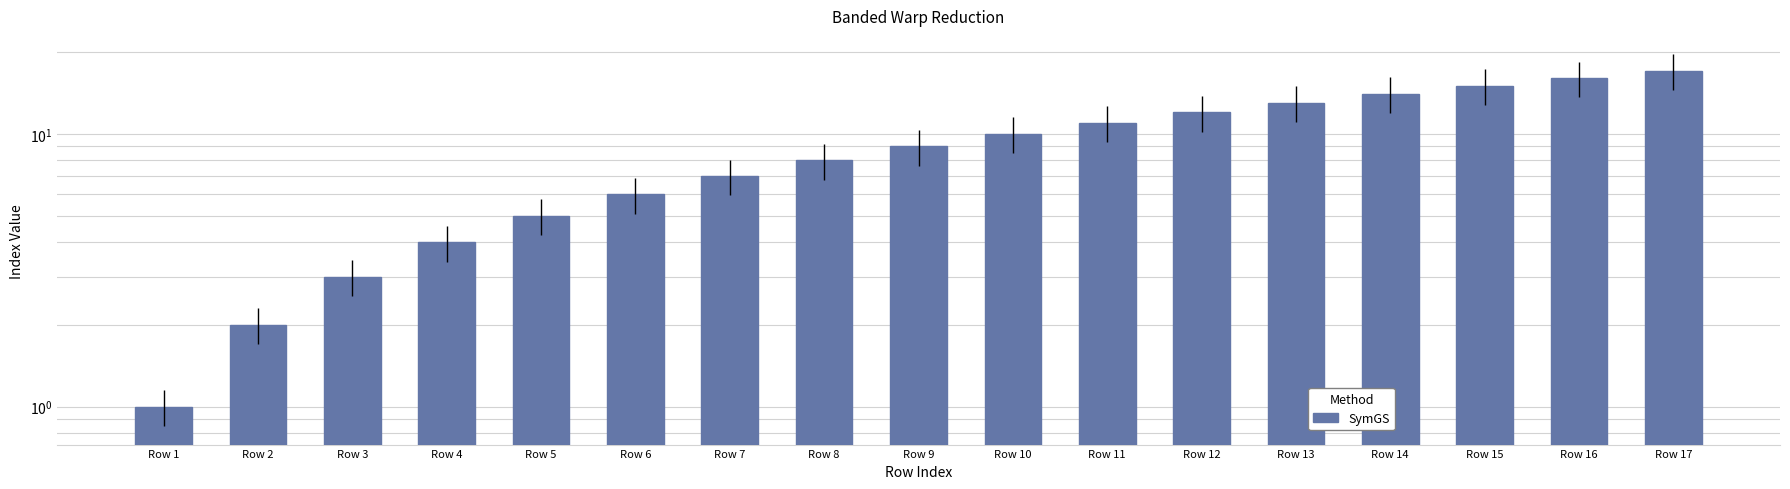

List the labels in order of value, smallest first.

Row 1, Row 2, Row 3, Row 4, Row 5, Row 6, Row 7, Row 8, Row 9, Row 10, Row 11, Row 12, Row 13, Row 14, Row 15, Row 16, Row 17